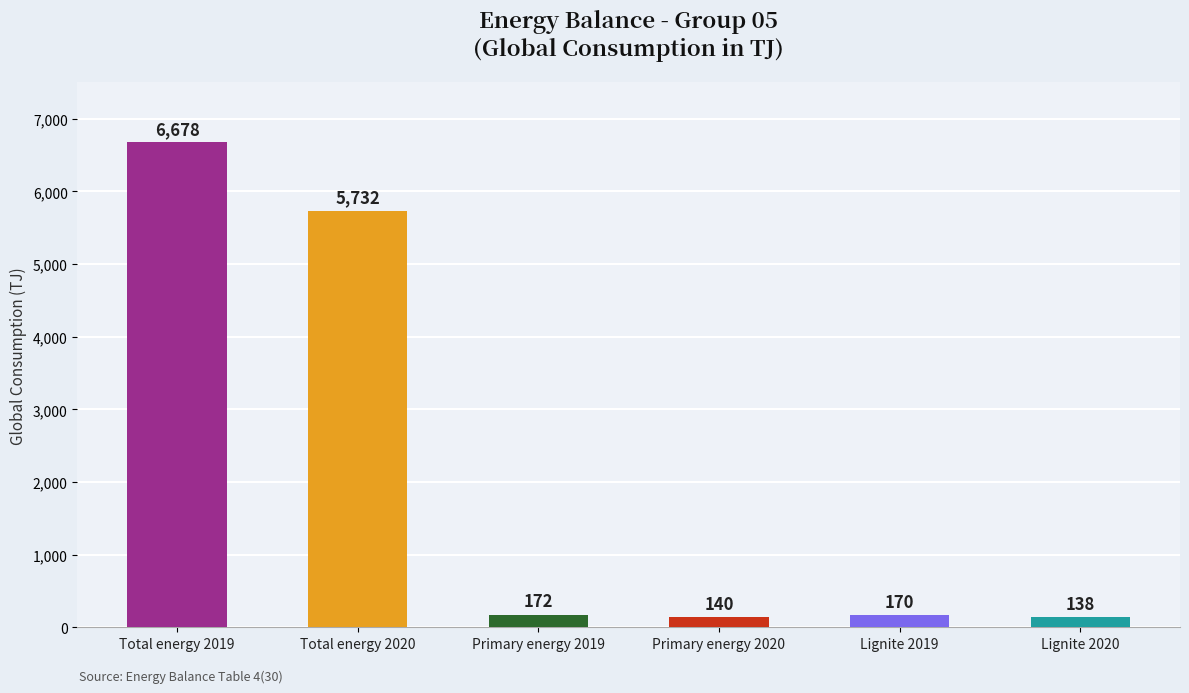

What is the value of the 2nd bar from the left?

5732